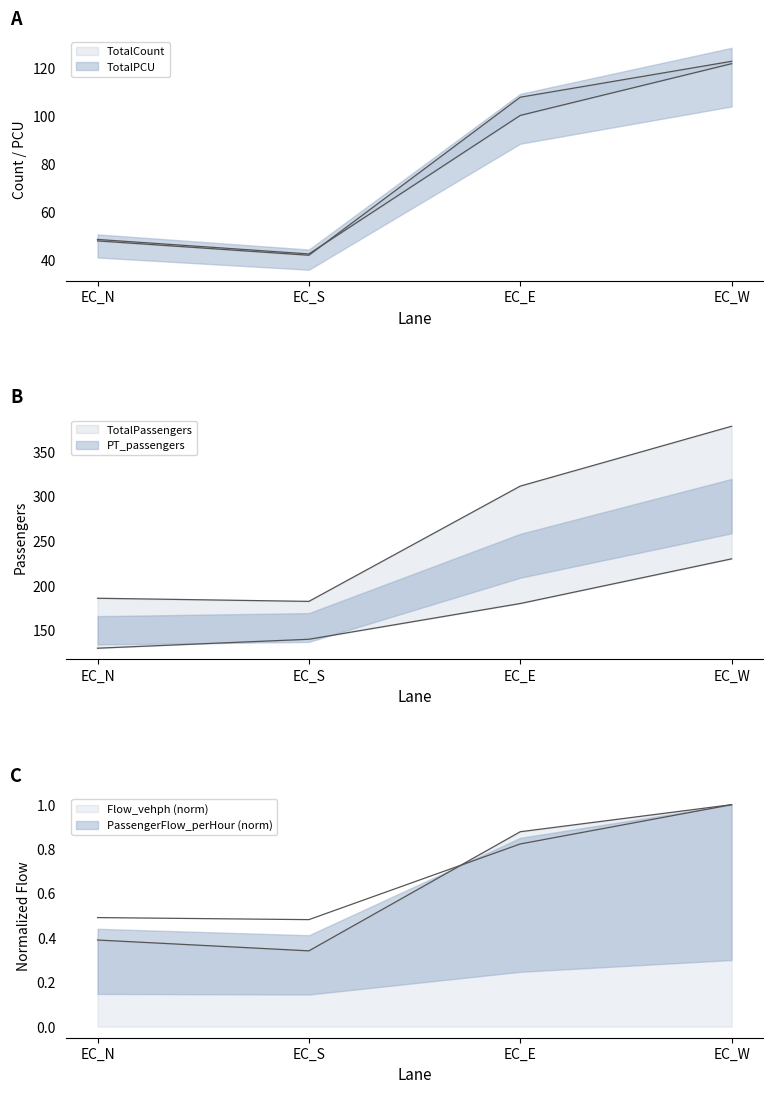

What is the approximate value of PassengerFlow_perHour at EC_W?

1.0